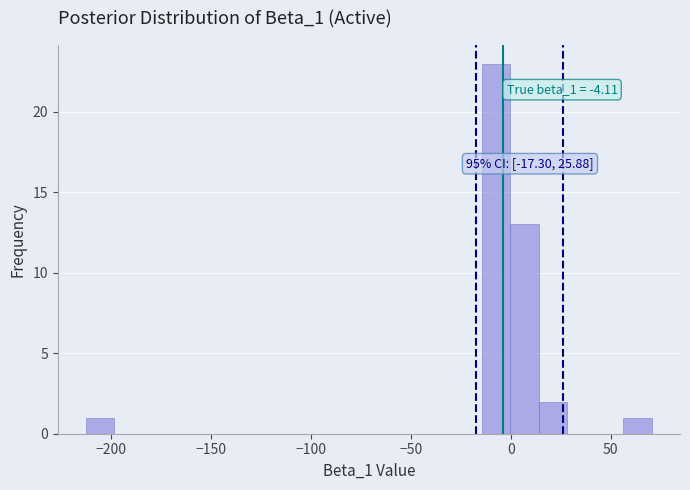

Around what value on the x-axis is the tallest bar? Give the approximate position of its centre, as read against the axis.

-5